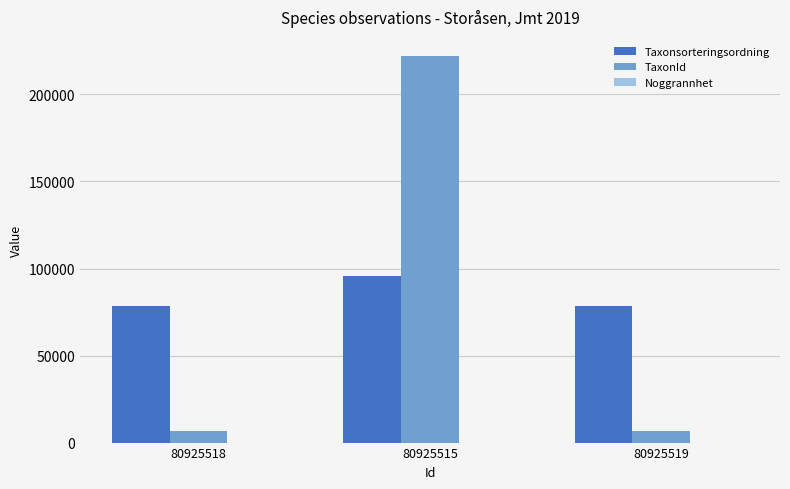

Which series changed the most between 80925515 and 80925519?

TaxonId